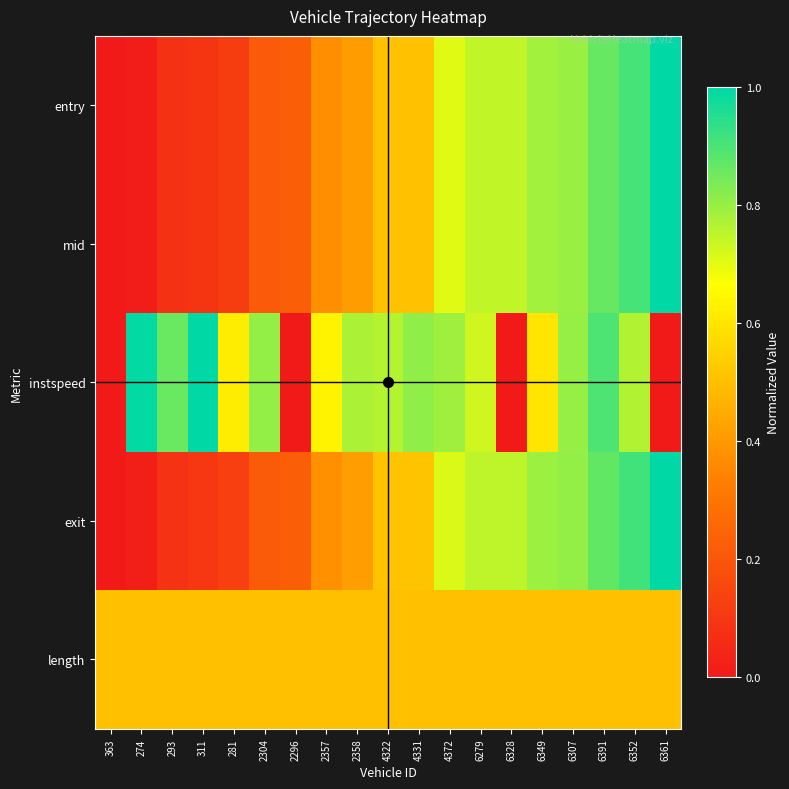

Which series has the widest spread of values?

entry